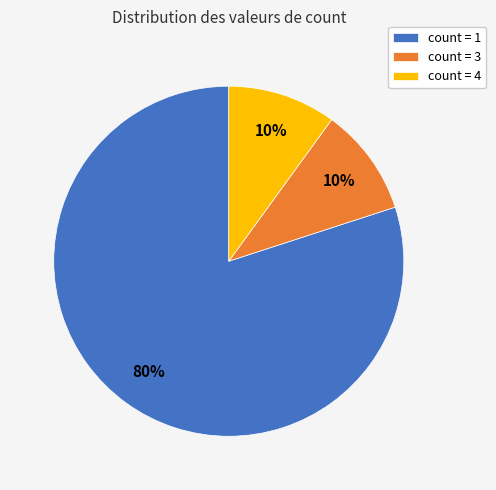

Count the number of slices in the pie.

3